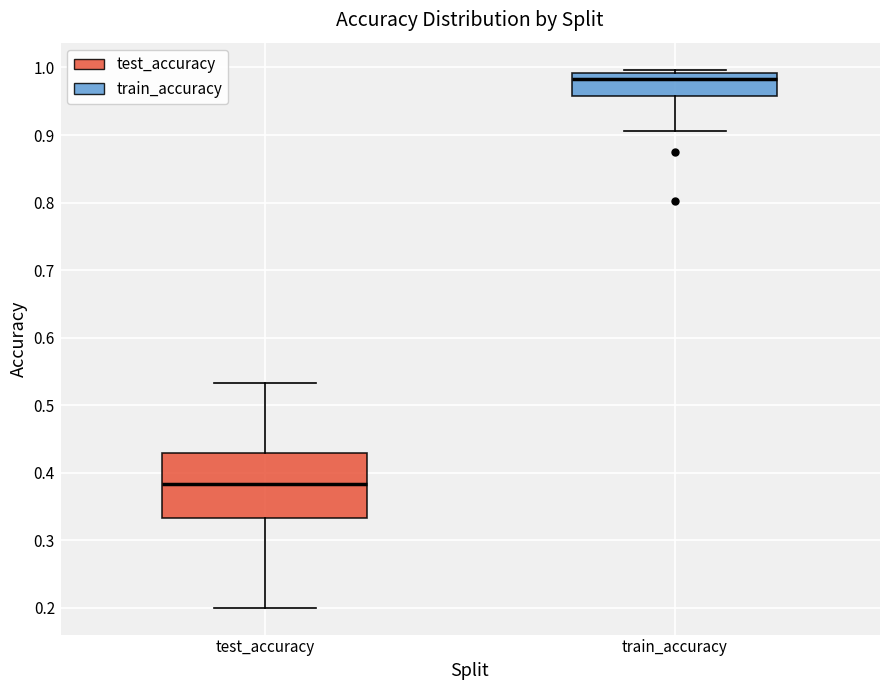

Reading left to right, read every box against the y-axis: the position of its median line, the range the box covers, and the ends of its whiskers. The values are not printed on the chart, so give them approximately, as read against the axis.

test_accuracy: median 0.38, box 0.33 to 0.43, whiskers 0.20 to 0.53
train_accuracy: median 0.98, box 0.96 to 0.99, whiskers 0.91 to 1.00